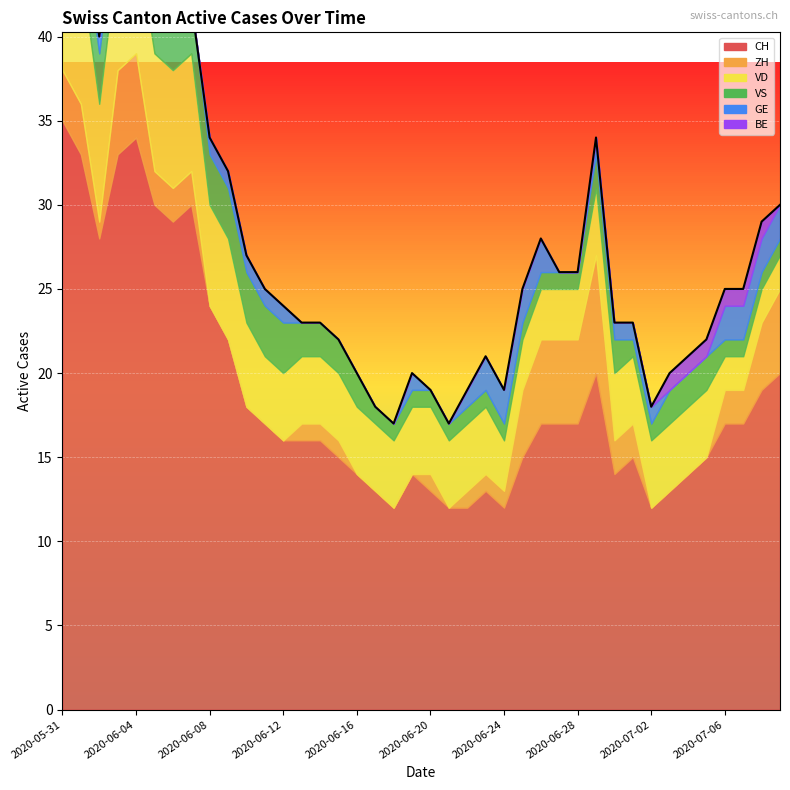

What is the ratio of the value at 39 to the value at 33?

1.5